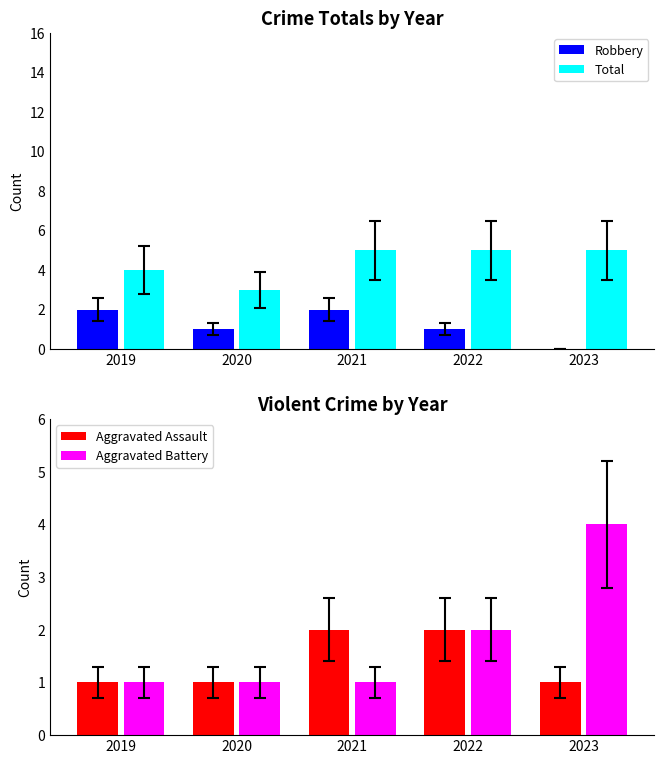

Is the value of Aggravated Assault at 2020 greater than the value of Total at 2021?

No